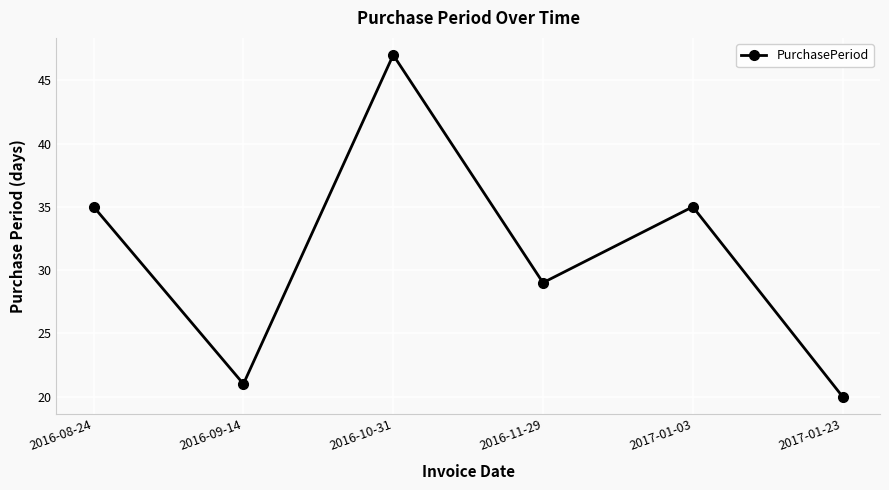

What is the sum of all values?

187